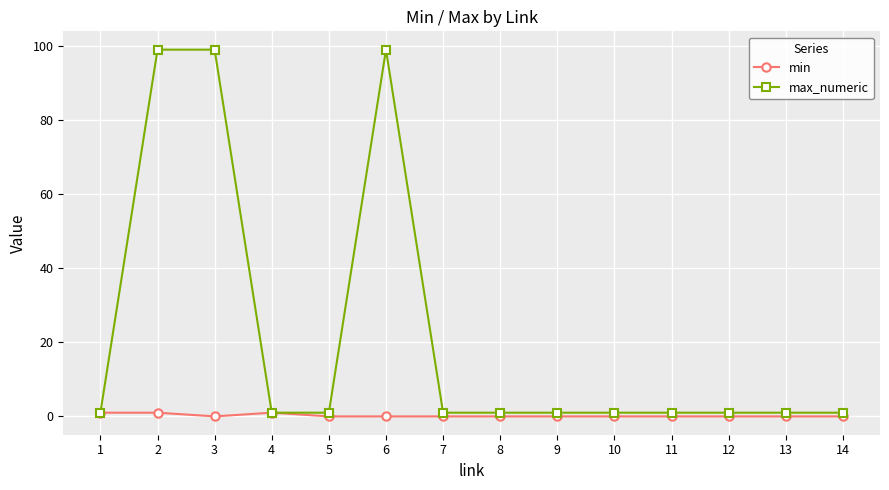

List the series in order of their peak value, highest first.

max_numeric, min